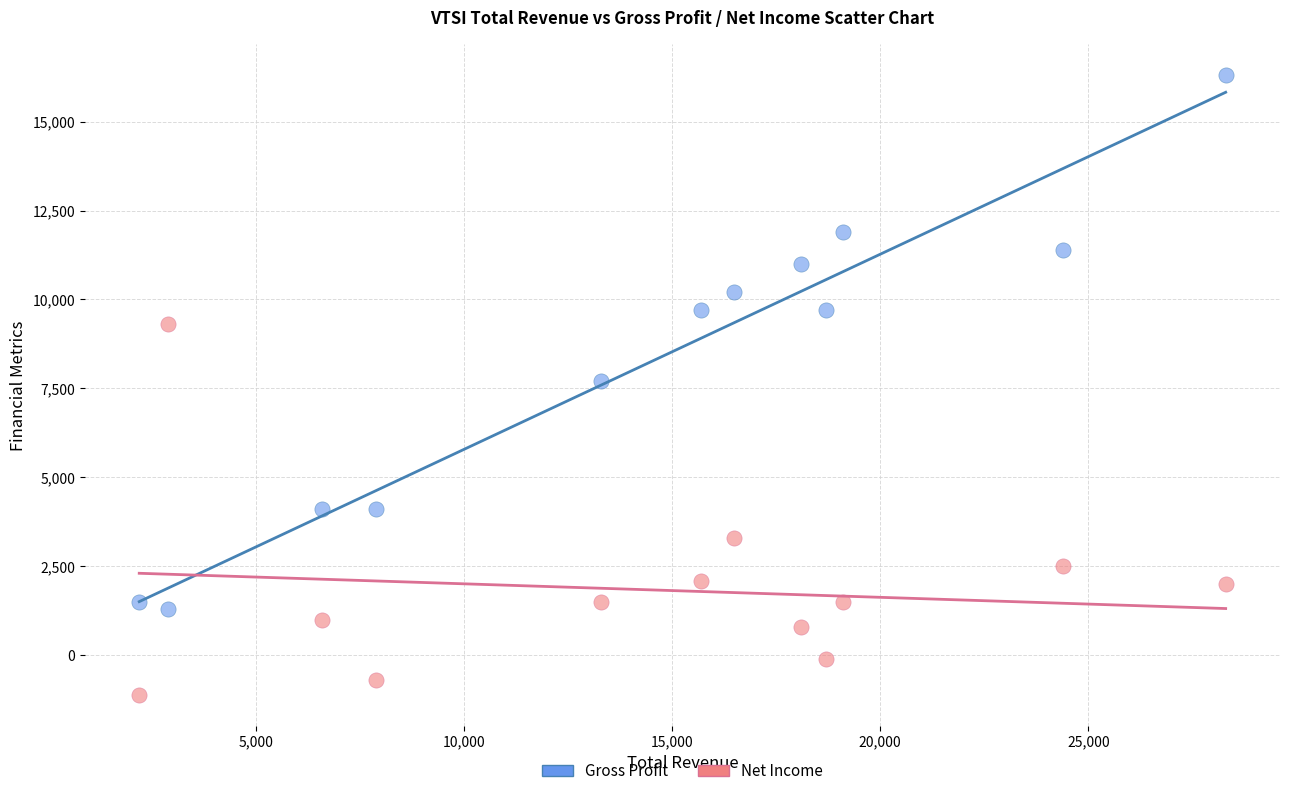

Which series reaches the maximum Y coordinate?

Gross Profit